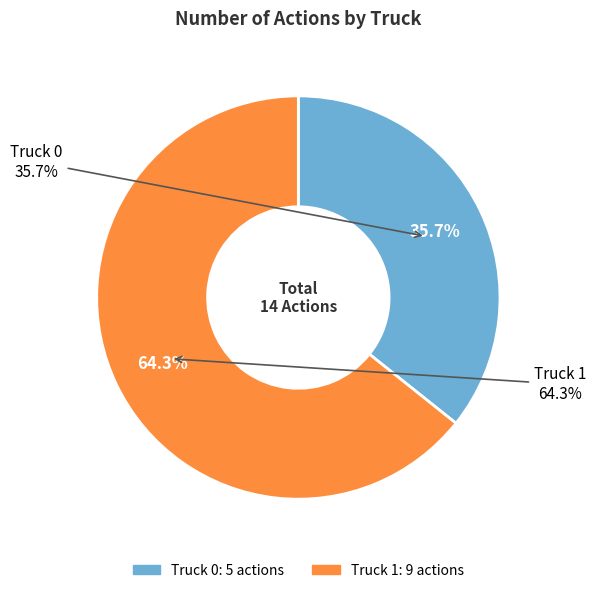

How many segments does this pie chart have?

2